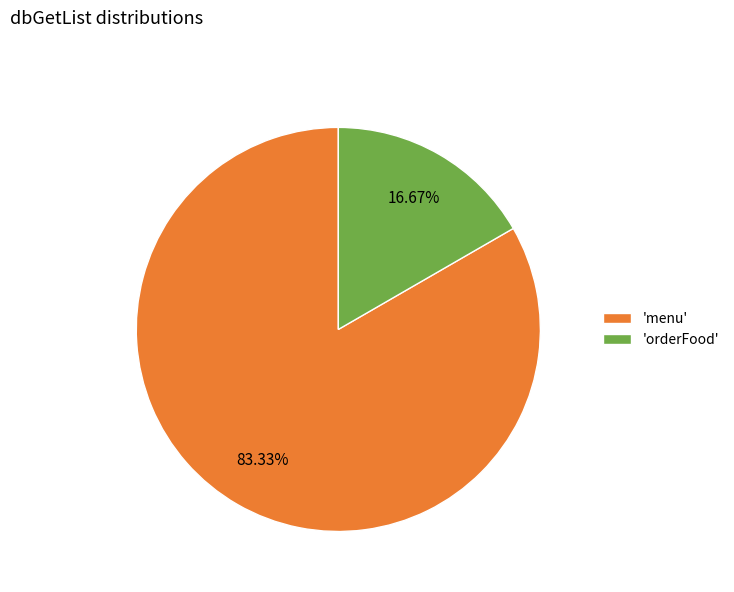

Between 'menu' and 'orderFood', which is larger?

'menu'